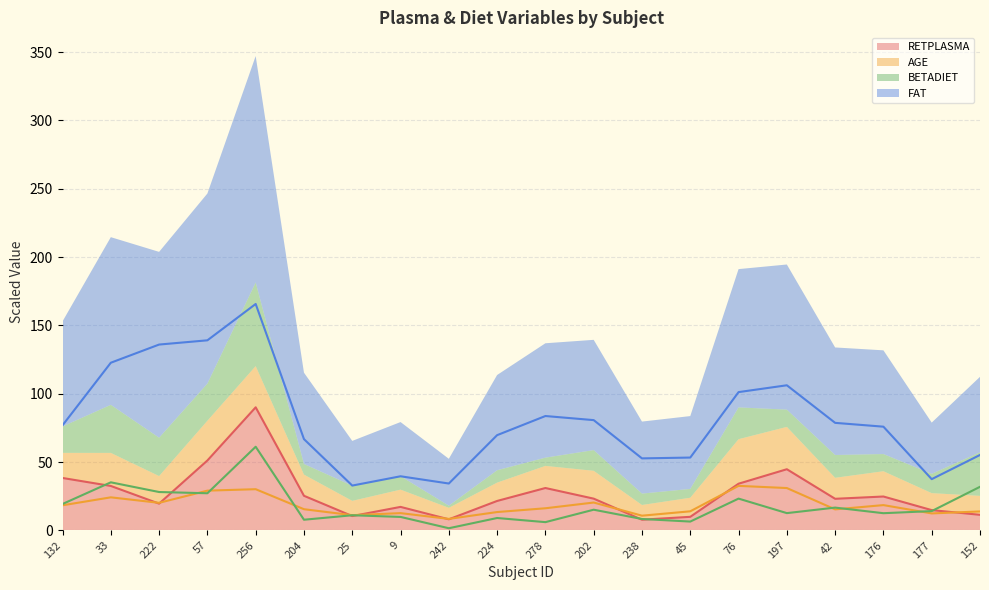

At which category does the chart reach its minimum across all series?

242